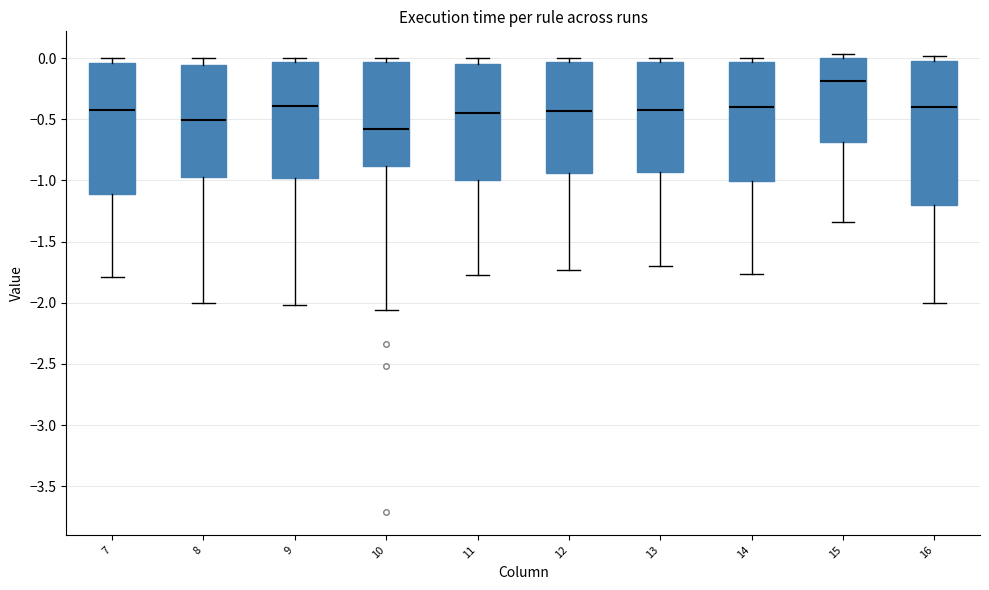

Which box has the lowest median line?

10